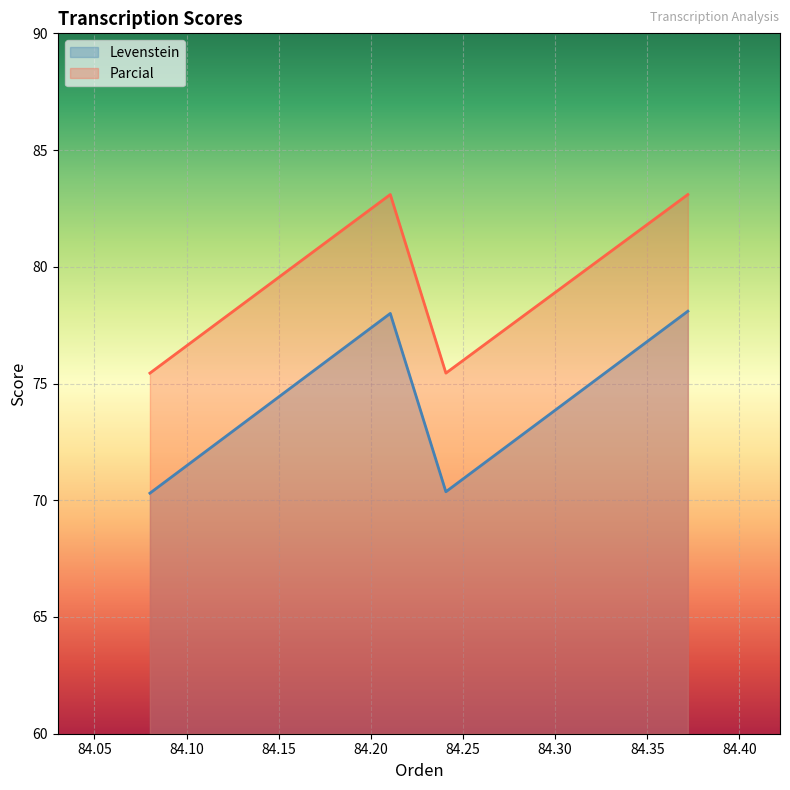

How many interior local peaks does the Levenstein series have?

1